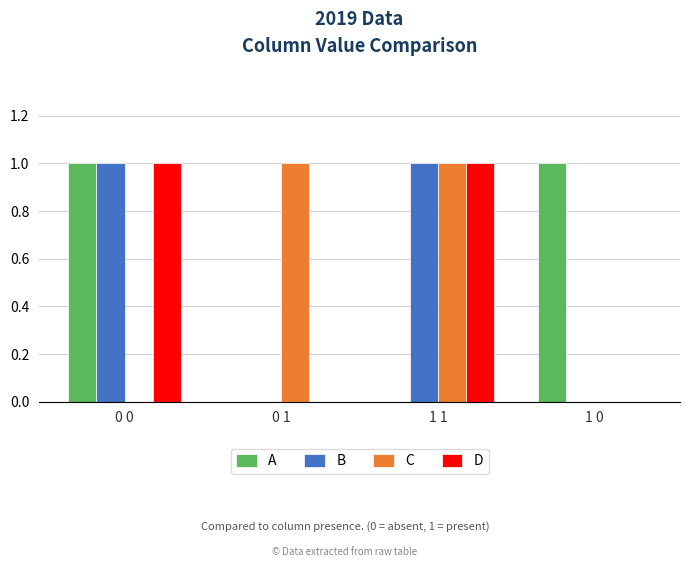

What is the highest value of the D series?

1